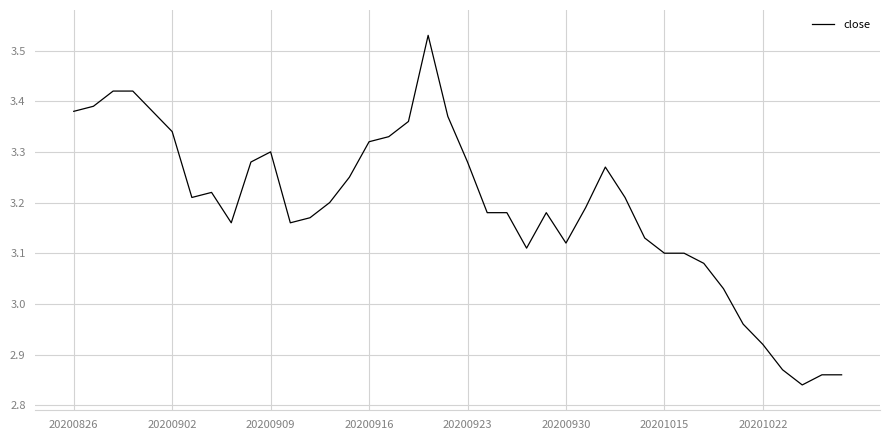

What is the difference between the maximum and minimum values?

0.7